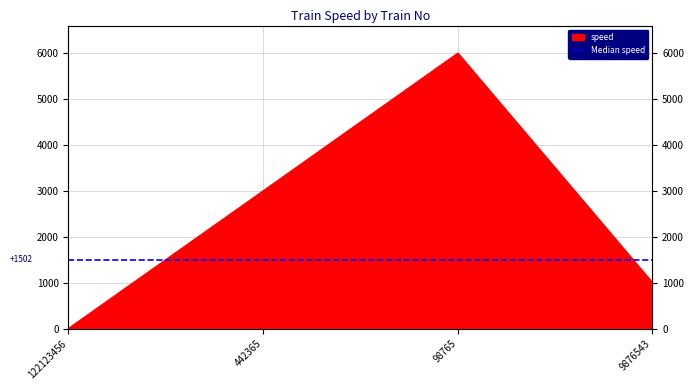

What is the label of the 4th point from the right?

122123456